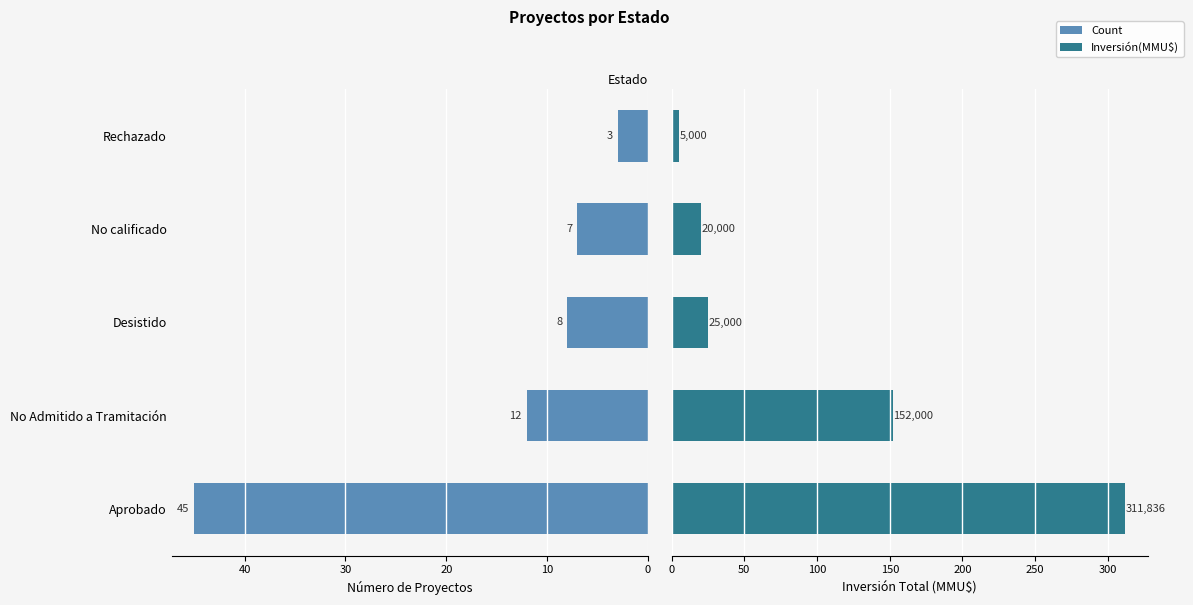

How many bars are there in each group?

2